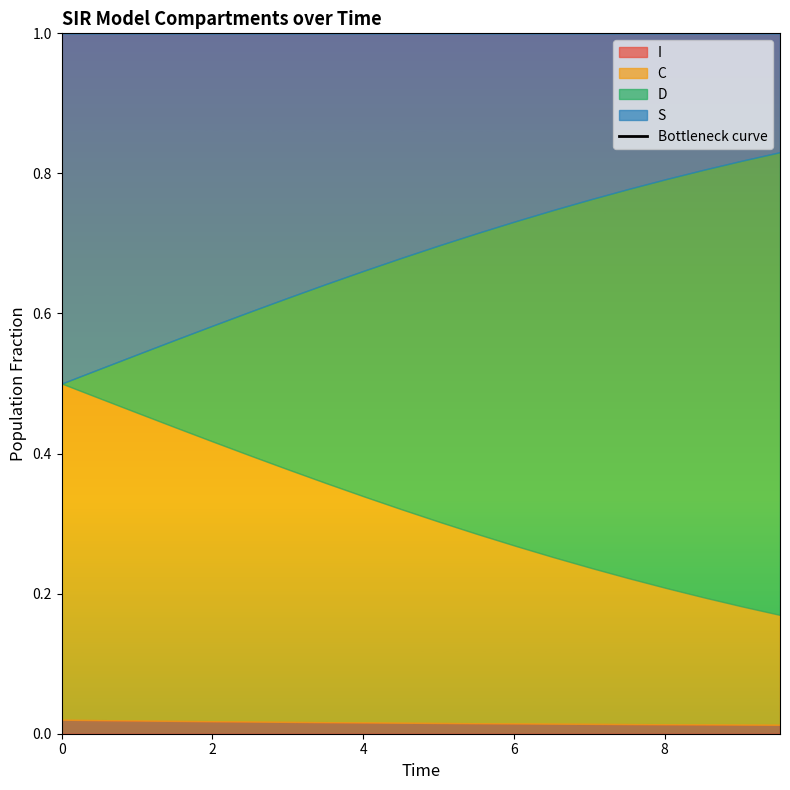

Count the number of values greater than 32.

10